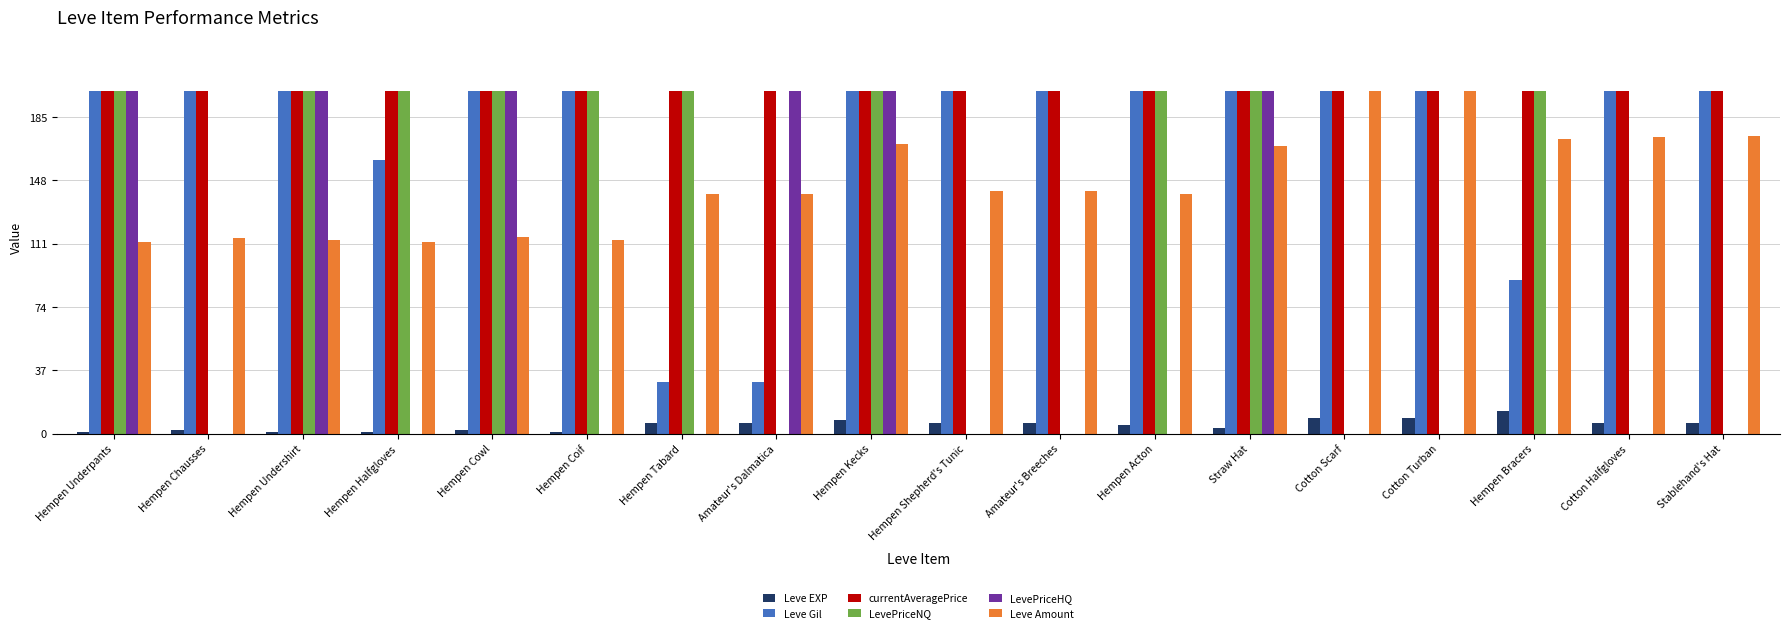

The Leve Gil series shows 30 at Amateur's Dalmatica. True or false?

True